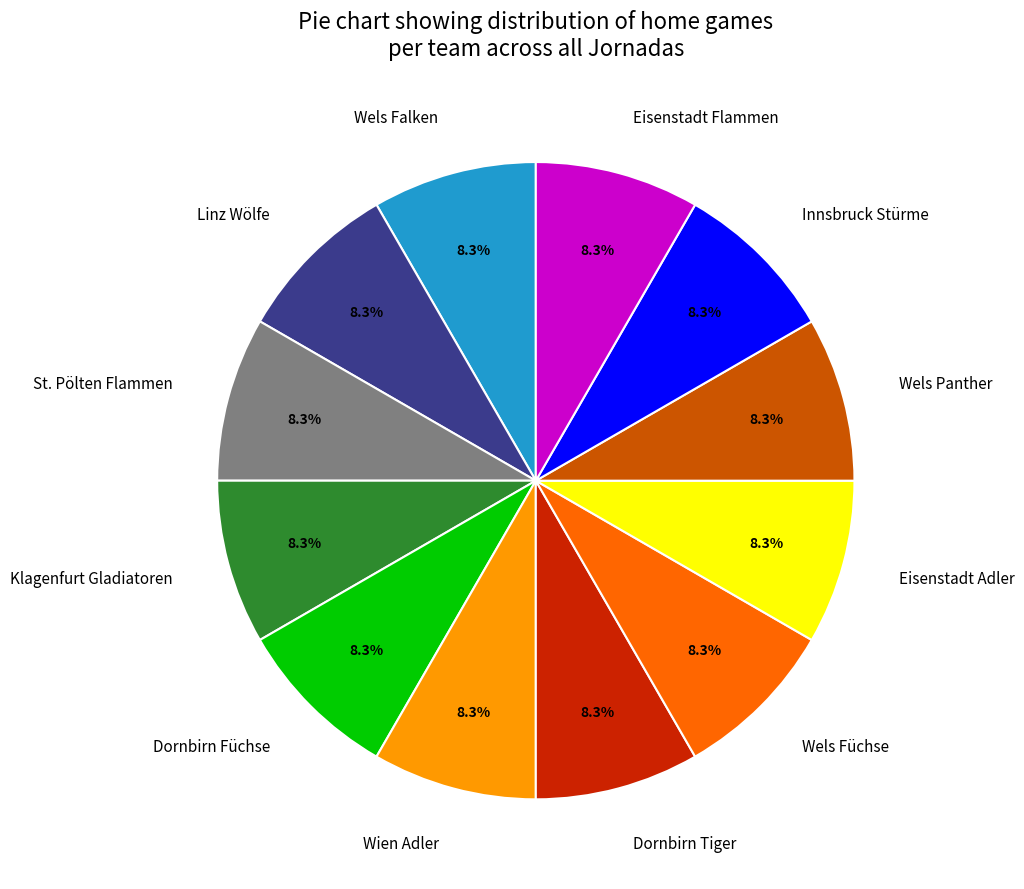

To the nearest percent, what is the difference between the Dornbirn Füchse and Wels Falken slice percentages?

0%